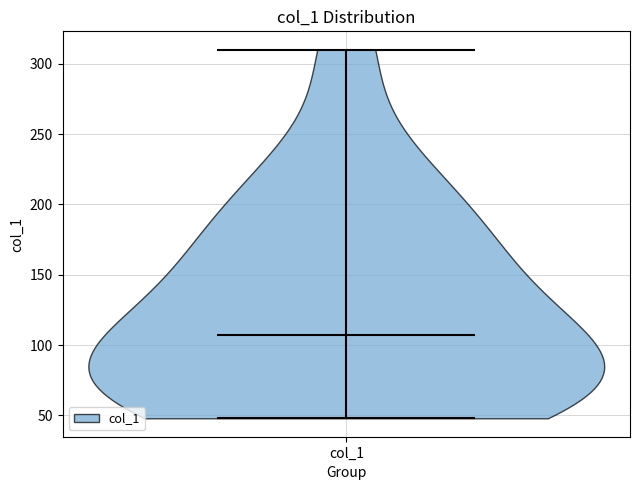

Read this violin plot against the y-axis: where its median line is, and the lowest and highest points the violin reaches. The values are not printed on the chart, so give them approximately, as read against the axis.

median line 110, lowest point 50, highest point 310